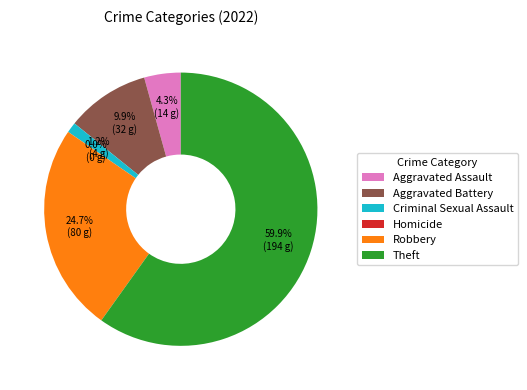

To the nearest percent, what is the difference between the largest and smallest slice percentages?

60%